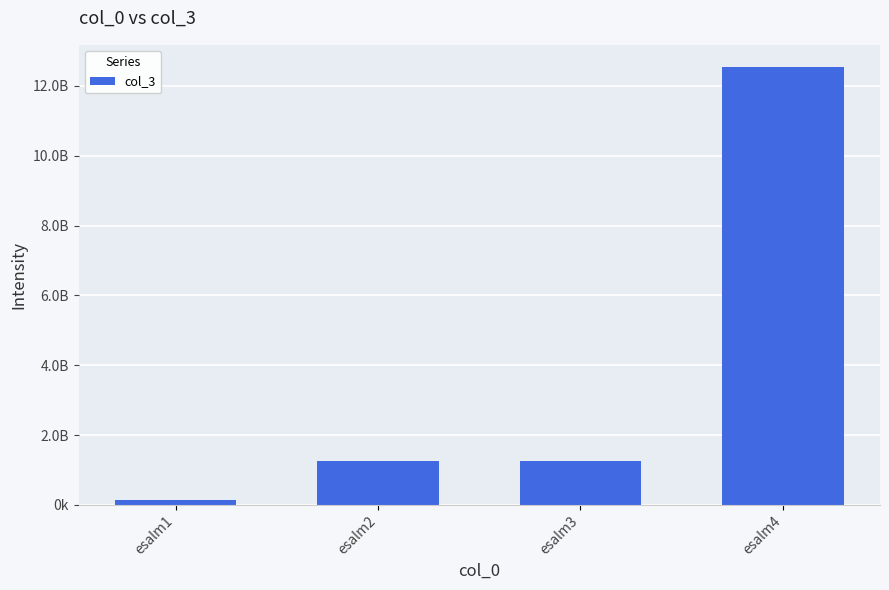

Reading left to right, extract all data points from this chart.

125478544	1254748544	1254718544	12547855544